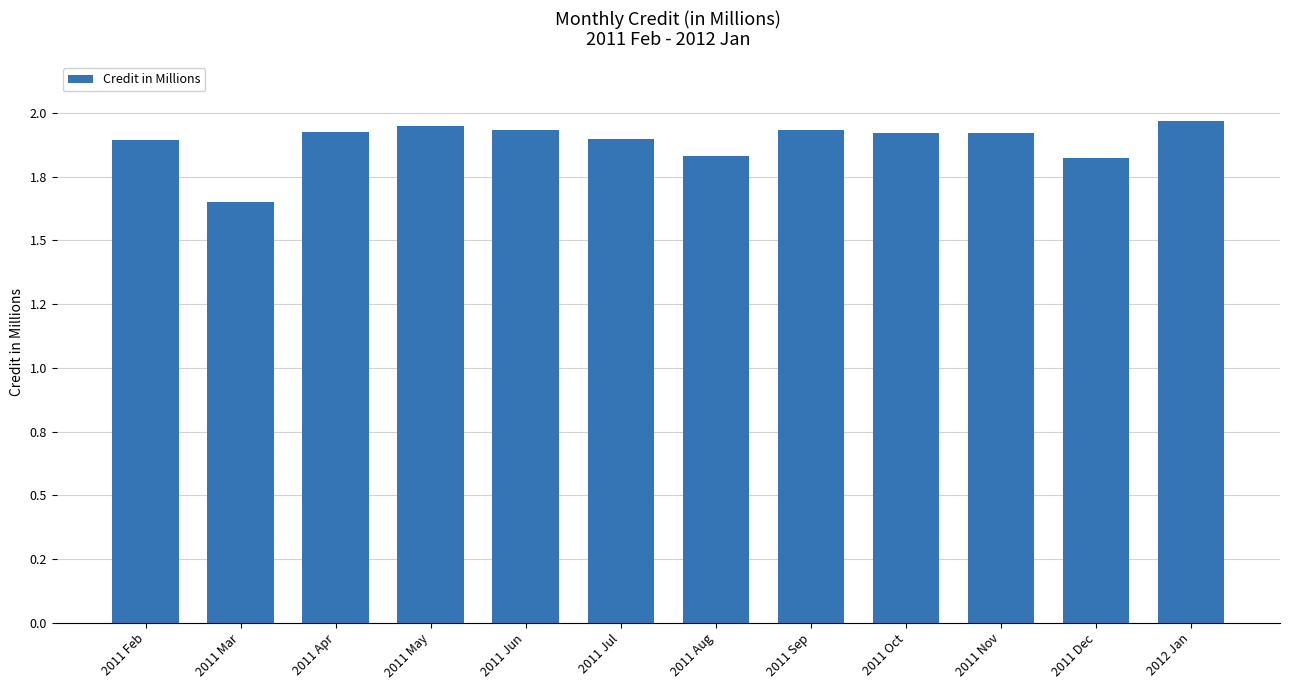

Does the chart contain any negative values?

No